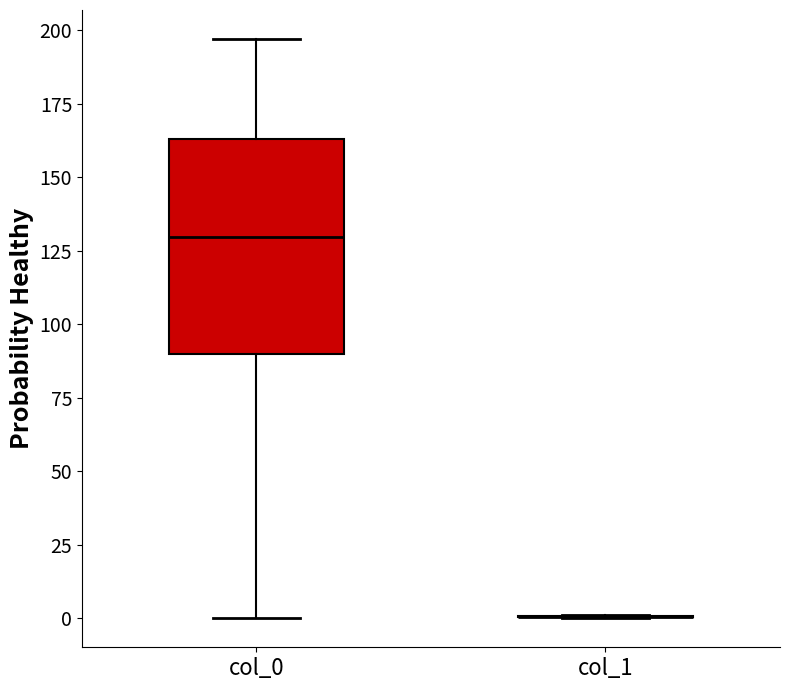

Which box is the tallest, from its lower edge to its upper edge?

col_0